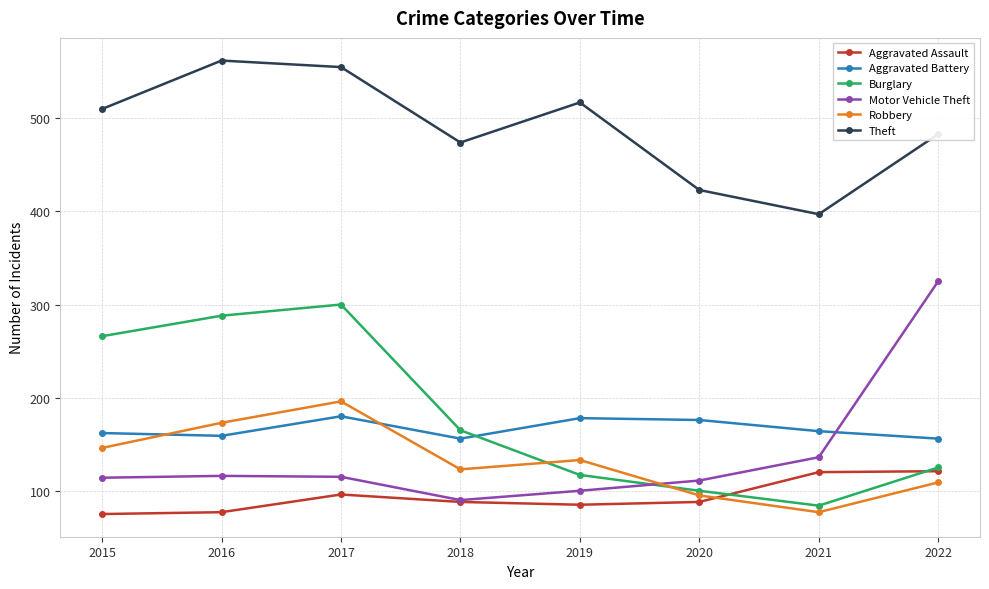

How many values in the Burglary series are below 165?

4